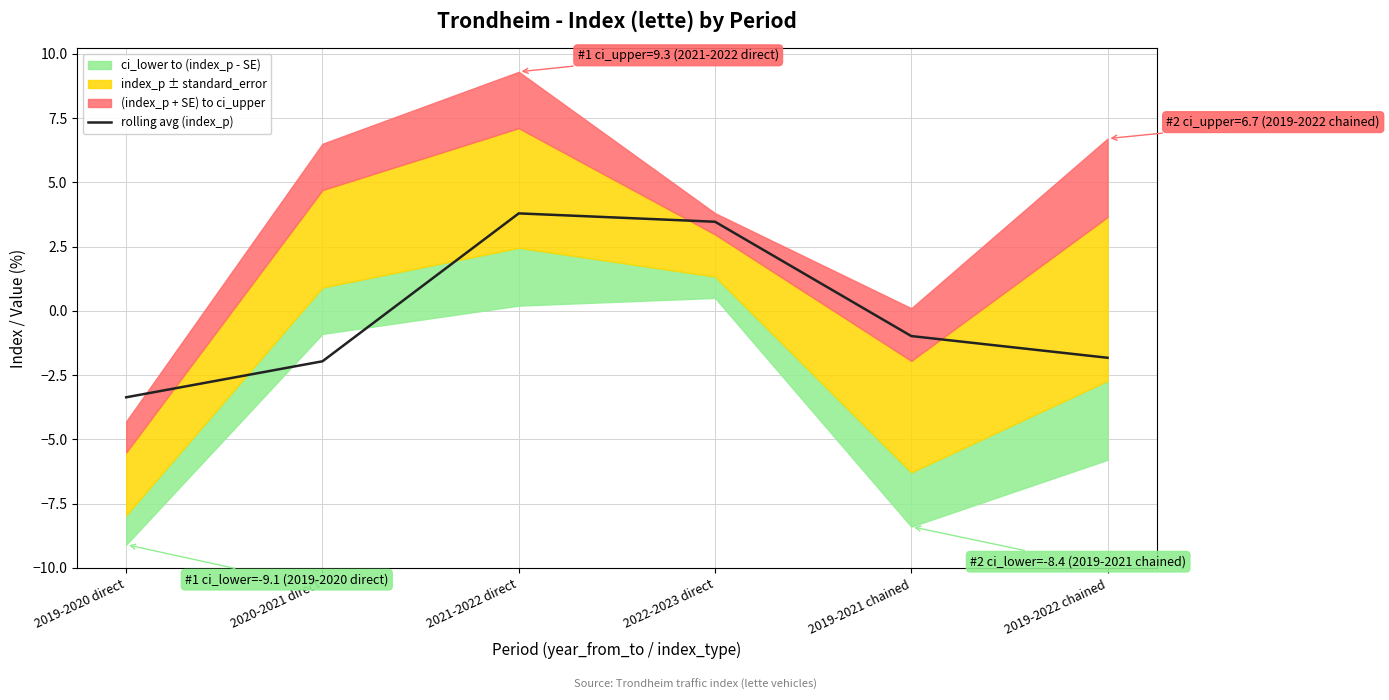

How many lines are shown in the chart?

1